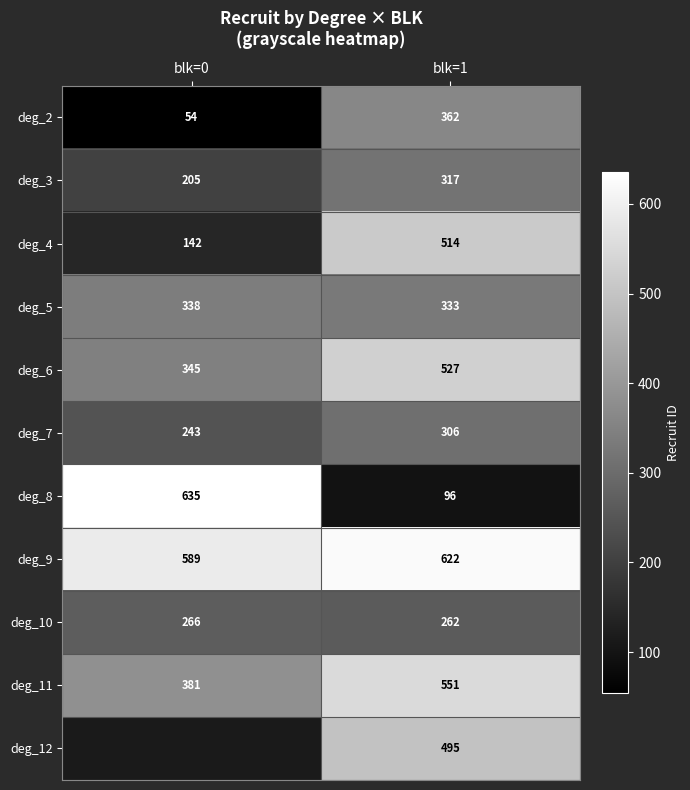

What is the minimum value shown in the chart?

54.0